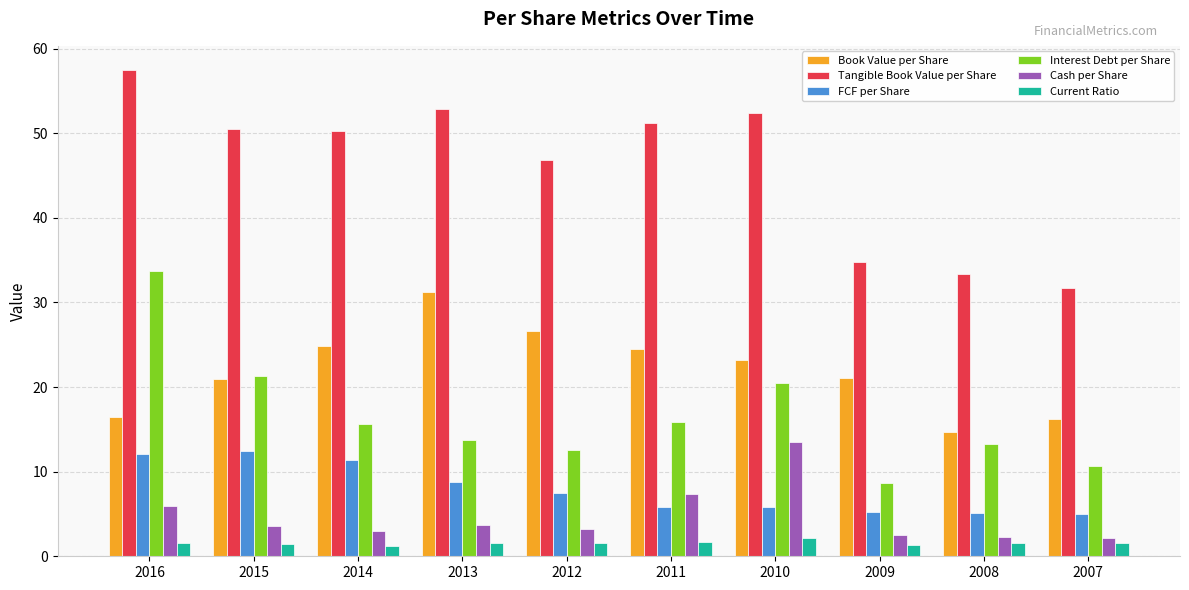

What is the value of the Current Ratio bar at the 4th from the left?

1.6